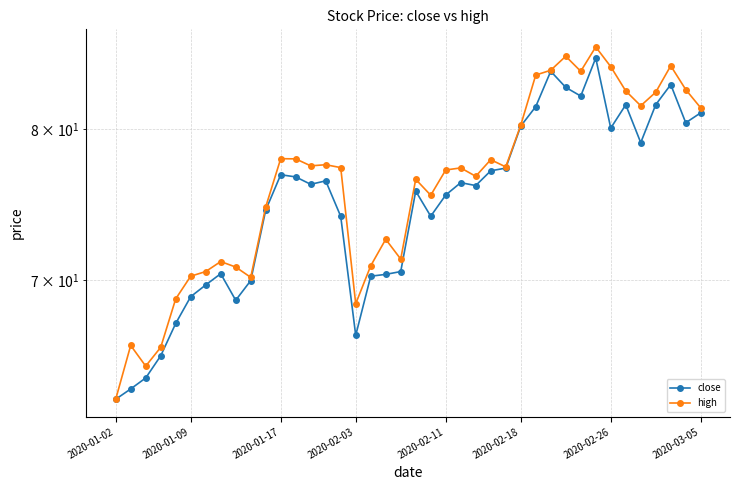

What are all the series names shown in the legend?

close, high